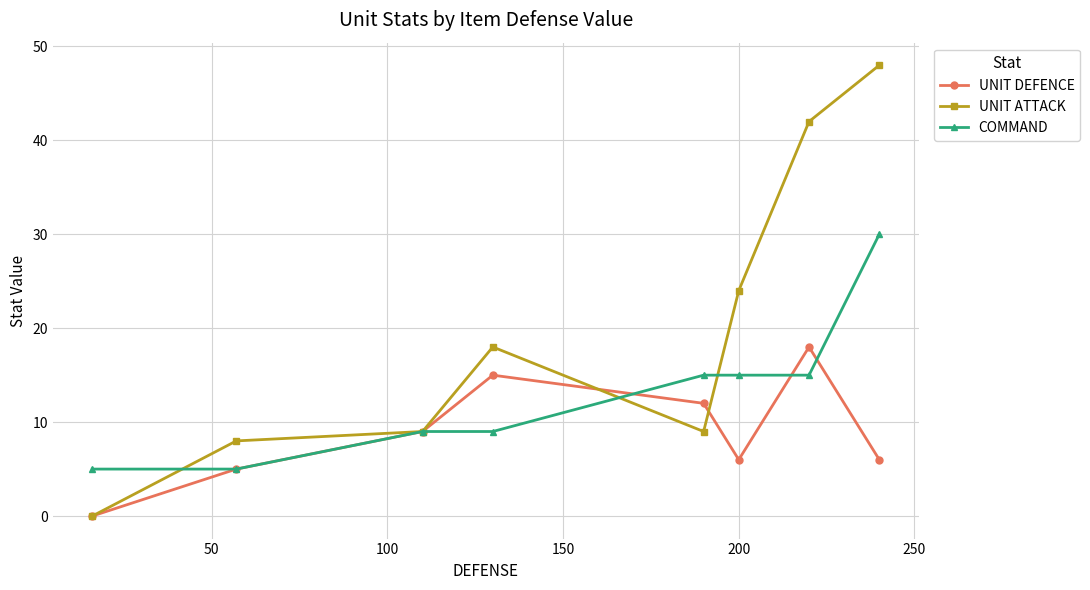

In UNIT DEFENCE, how many points are lower than both neighbors (excluding endpoints)?

1